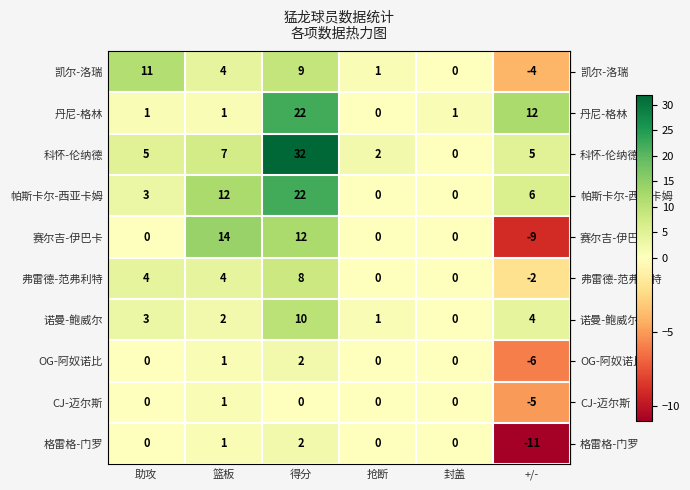

At how many categories does at least one series exceed 6?

4